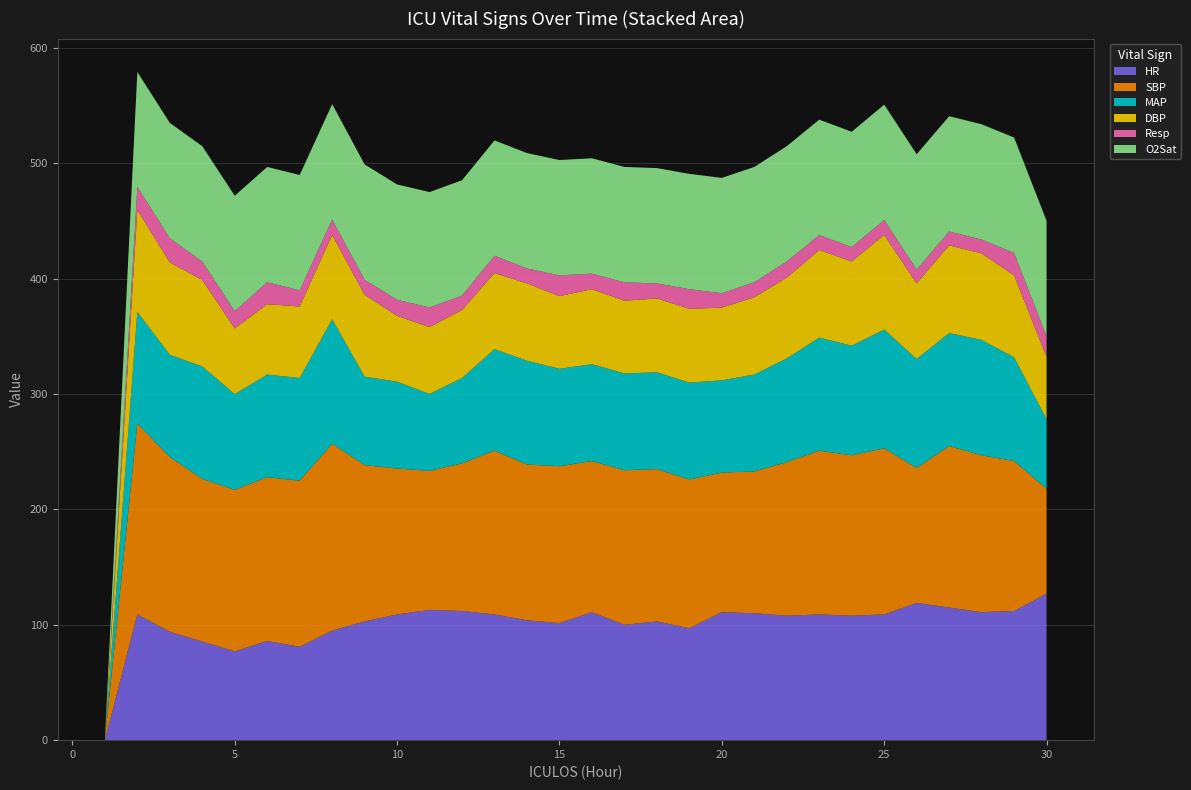

Reading right to left, list all the values displayed in this chart.

HR: 30=127.0	29=112.0	28=111.0	27=115.0	26=119.0	25=109.0	24=108.0	23=109.0	22=108.0	21=110.0	20=111.0	19=97.0	18=103.0	17=100.0	16=111.0	15=101.5	14=104.0	13=109.0	12=112.0	11=113.0	10=109.0	9=103.0	8=95.0	7=81.0	6=86.0	5=77.0	4=85.5	3=94.0	2=109.0	1=0.0
SBP: 30=91.0	29=130.0	28=136.0	27=140.0	26=117.0	25=144.0	24=139.0	23=142.0	22=133.0	21=123.0	20=121.0	19=129.0	18=132.0	17=134.0	16=131.0	15=136.0	14=135.0	13=142.0	12=128.0	11=120.5	10=126.5	9=135.5	8=162.0	7=144.0	6=142.0	5=140.0	4=141.0	3=151.5	2=165.5	1=0.0
MAP: 30=60.3	29=90.0	28=100.0	27=98.0	26=94.5	25=103.0	24=95.0	23=98.0	22=90.0	21=84.0	20=80.0	19=84.0	18=84.0	17=84.0	16=84.0	15=84.5	14=90.0	13=88.0	12=74.0	11=66.7	10=75.3	9=76.7	8=108.0	7=89.0	6=89.0	5=83.0	4=97.5	3=88.7	2=96.8	1=0.0
DBP: 30=54.0	29=71.0	28=75.0	27=76.0	26=65.5	25=82.0	24=73.0	23=76.0	22=70.0	21=67.0	20=63.0	19=64.0	18=64.0	17=63.0	16=65.0	15=63.0	14=67.0	13=66.0	12=59.0	11=58.0	10=57.0	9=71.0	8=73.0	7=62.0	6=61.0	5=57.0	4=75.0	3=80.0	2=88.5	1=0.0
Resp: 30=18.0	29=19.5	28=12.0	27=12.0	26=12.0	25=13.0	24=12.5	23=13.0	22=14.0	21=13.0	20=12.5	19=17.0	18=13.0	17=16.0	16=13.5	15=18.0	14=13.0	13=15.0	12=12.5	11=17.0	10=14.0	9=13.0	8=13.5	7=14.0	6=19.0	5=15.0	4=16.0	3=21.0	2=20.0	1=0.0
O2Sat: 30=100.0	29=100.0	28=100.0	27=100.0	26=100.0	25=100.0	24=100.0	23=100.0	22=100.0	21=100.0	20=100.0	19=100.0	18=100.0	17=100.0	16=100.0	15=100.0	14=100.0	13=100.0	12=100.0	11=100.0	10=100.0	9=100.0	8=100.0	7=100.0	6=100.0	5=100.0	4=100.0	3=100.0	2=99.5	1=0.0